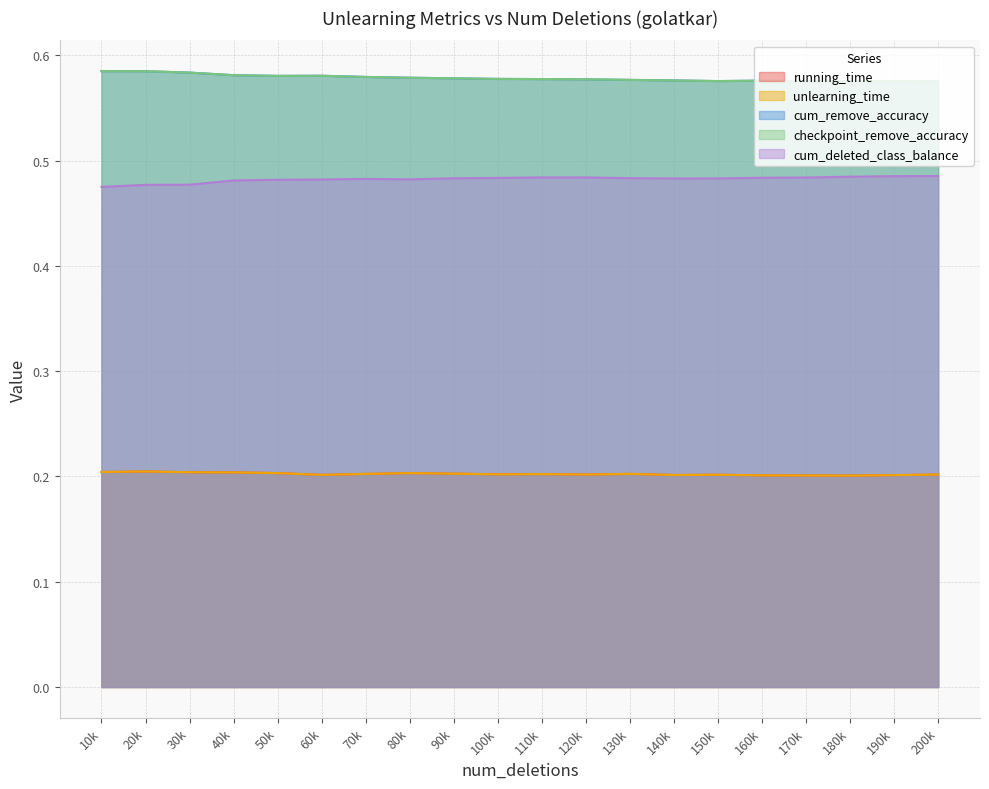

Which label corresponds to the largest value in the chart?

10k